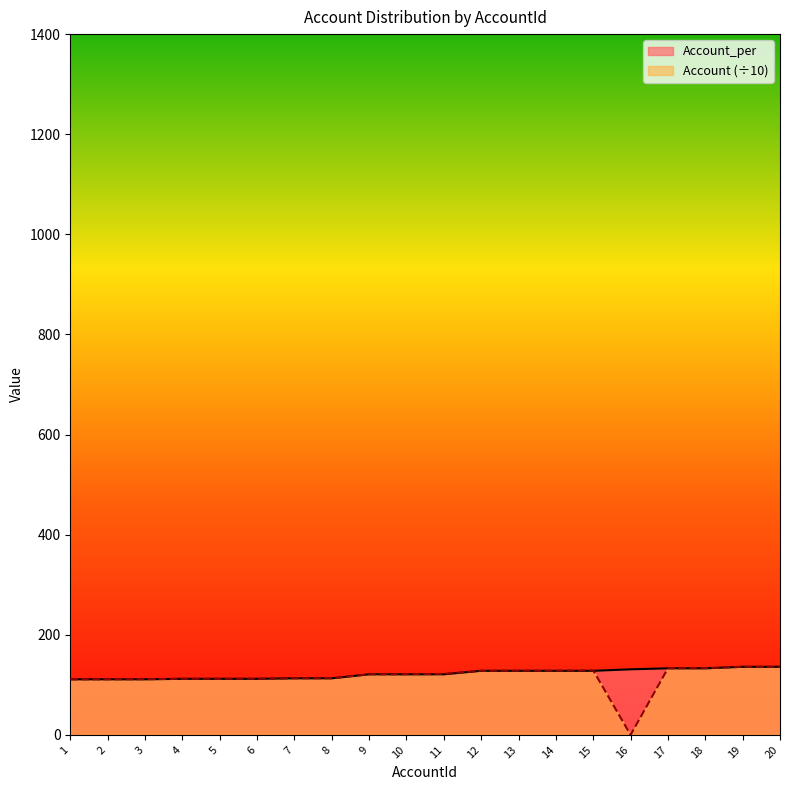

At which label is Account_per closest to 123?

9